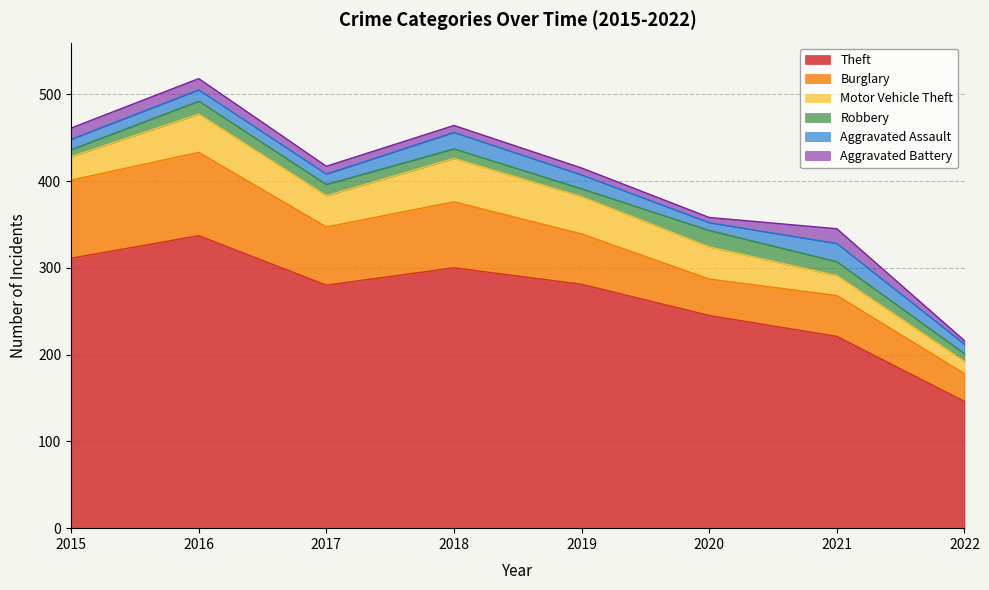

What is the maximum value for Aggravated Assault?

21